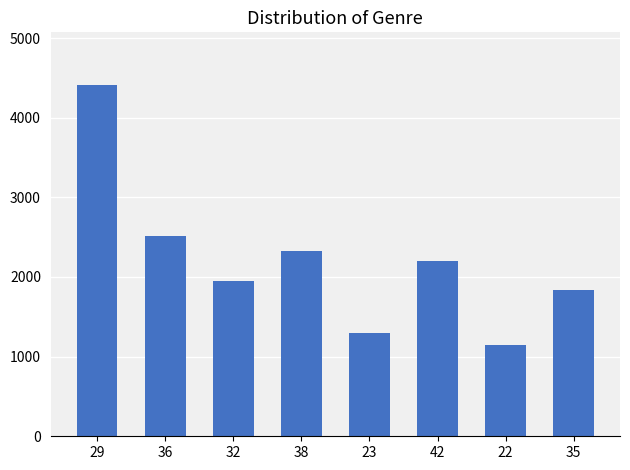

The chart shows a value of 2120 at 23. True or false?

False